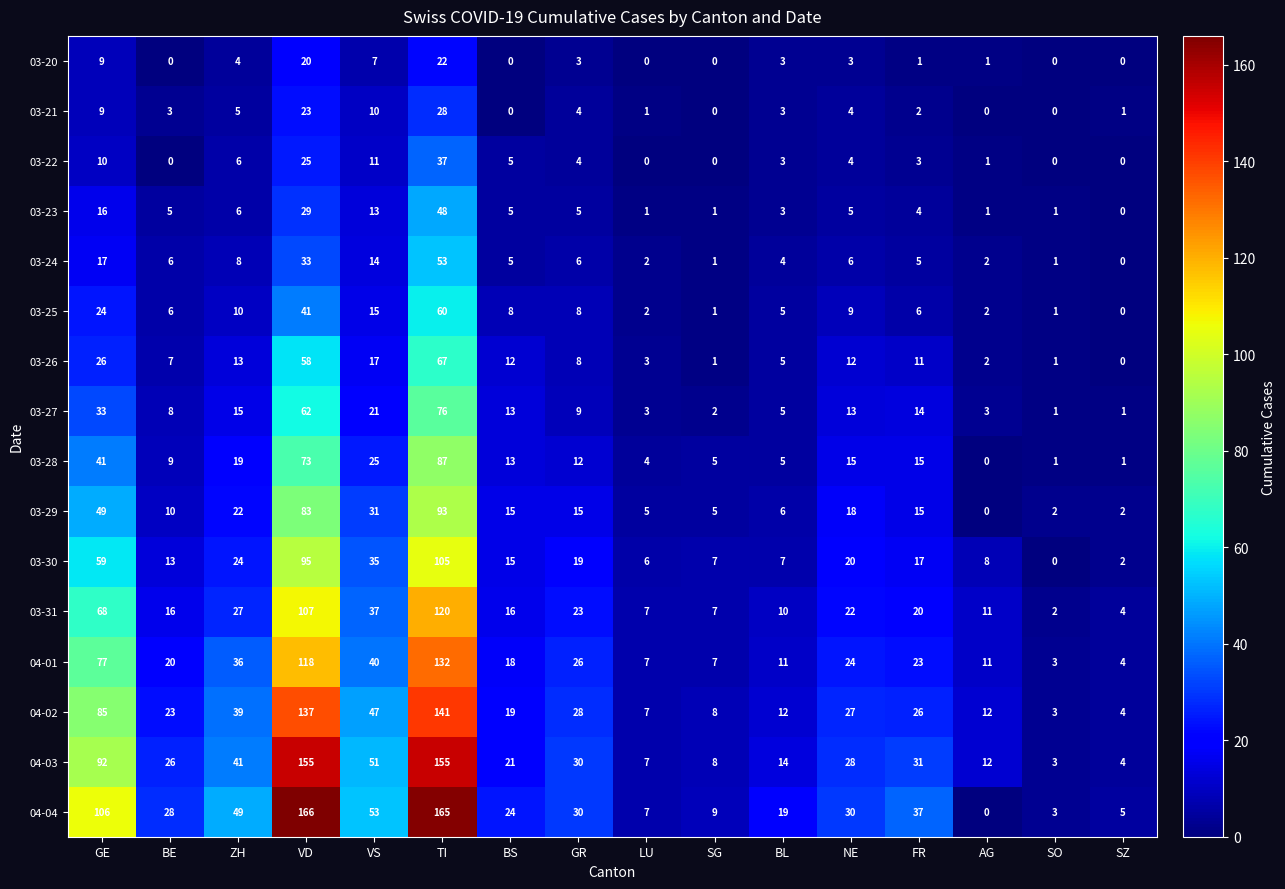

What is the difference between the second highest and second lowest values in the 03-24 series?

32